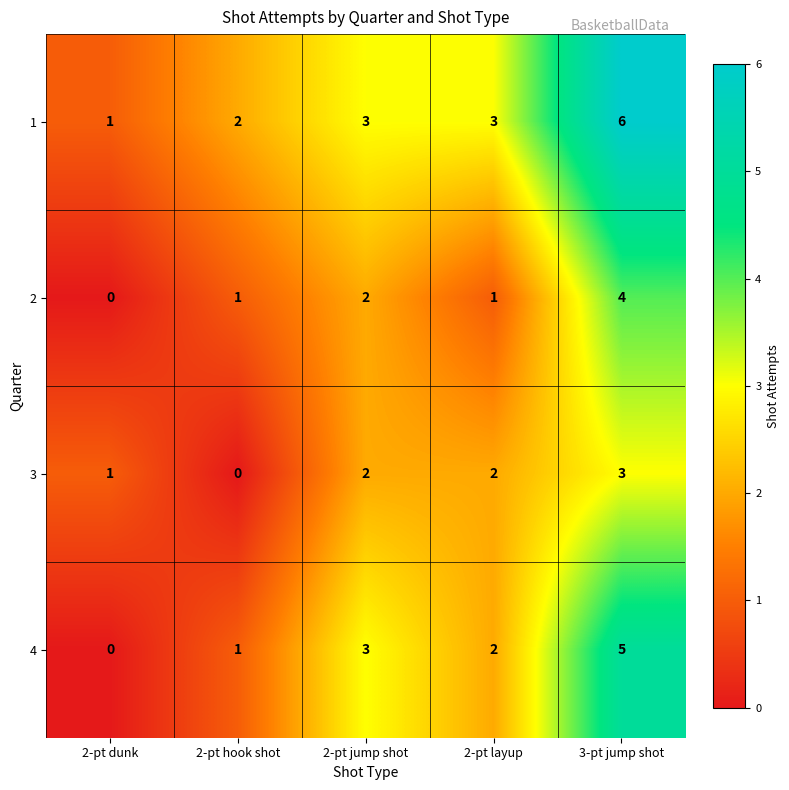

The value of 4 at 2-pt hook shot is 1. True or false?

True